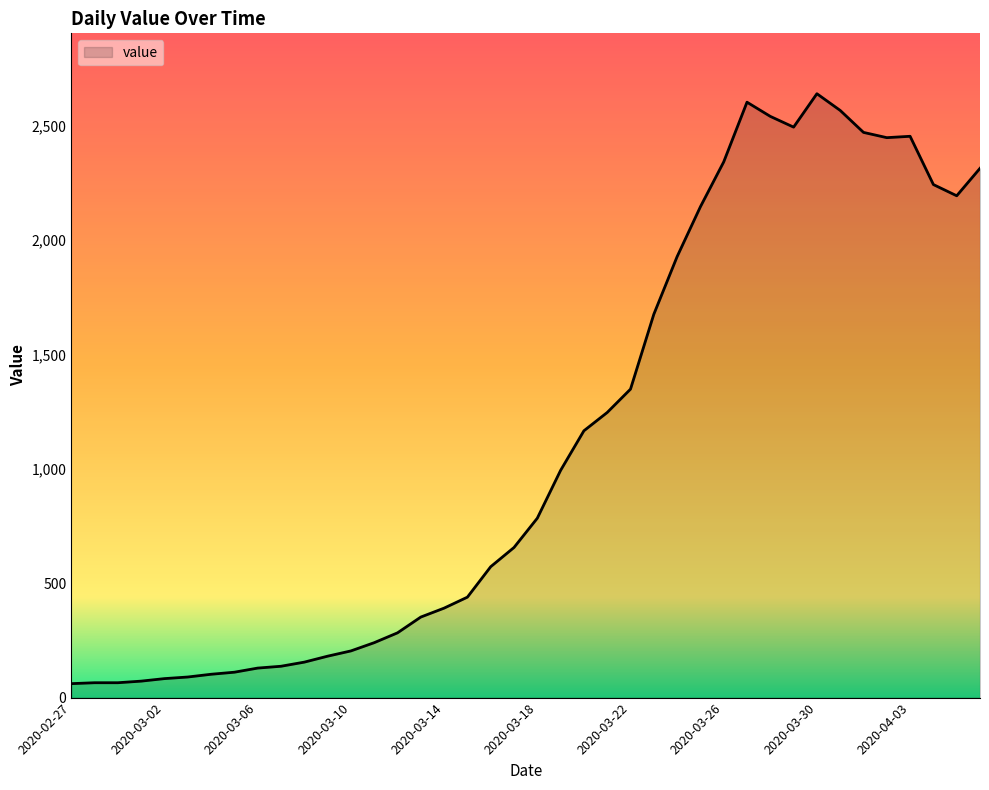

What is the maximum value shown in the chart?

2639